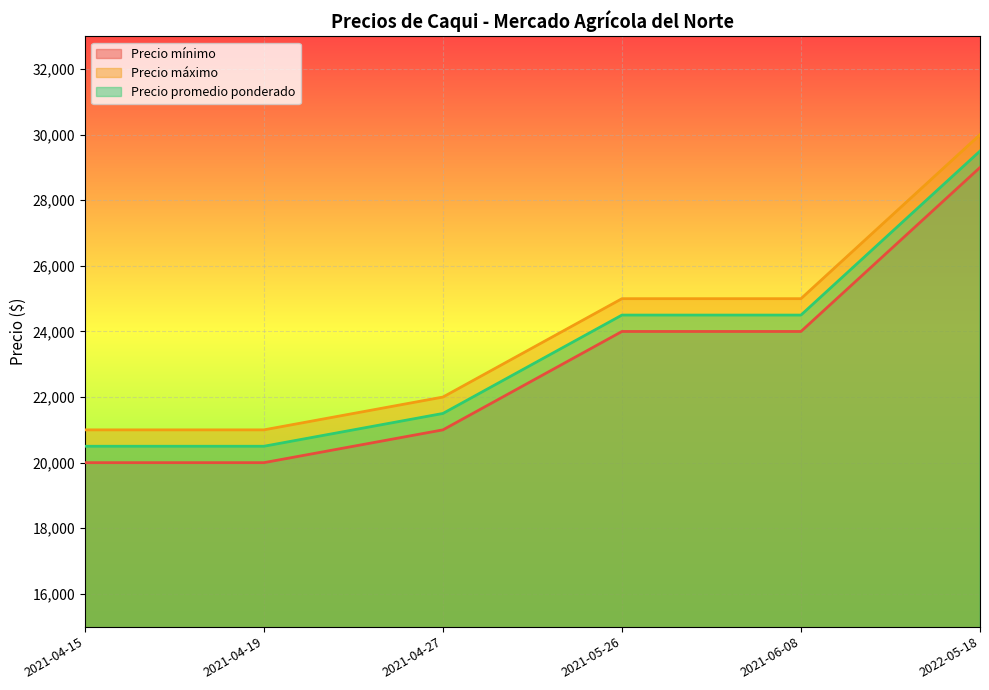

Which has a higher value, 2021-04-19 or 2021-04-15?

2021-04-19